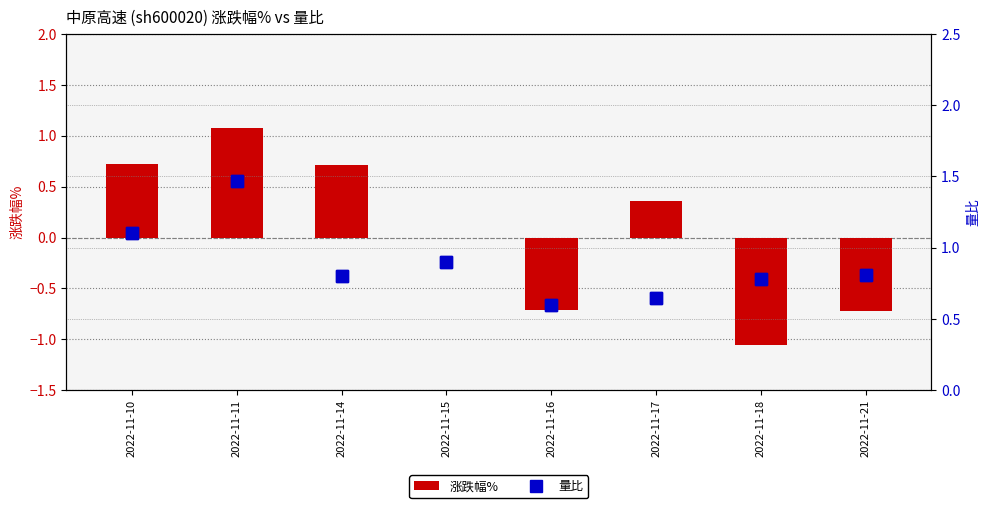

Which series has the widest spread of values?

涨跌幅%